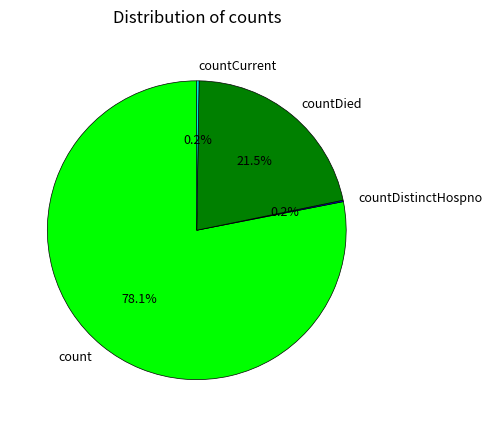

The count slice represents 78% of the pie. True or false?

True